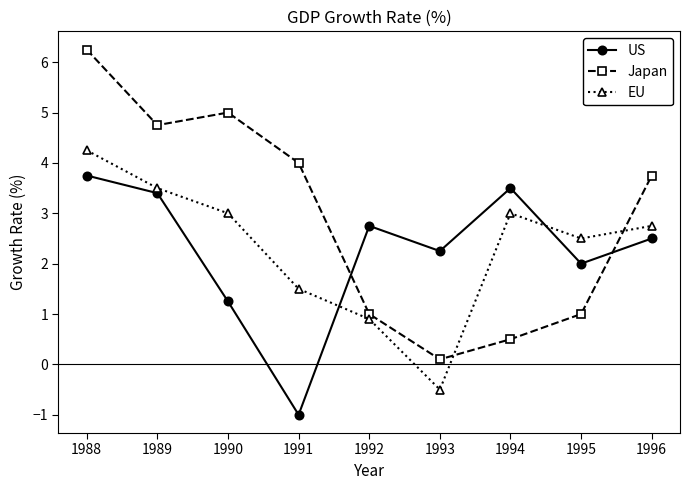

The value of EU at 1994 is 3.0. True or false?

True